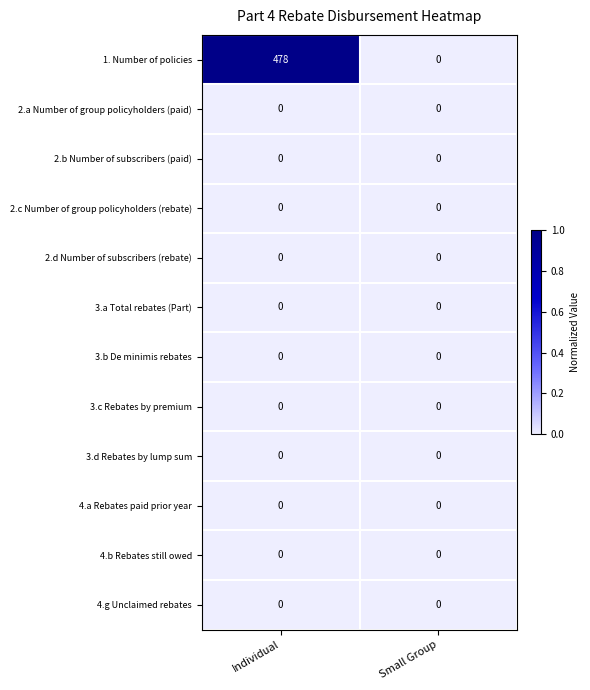

At which category is the sum across all series the highest?

Individual